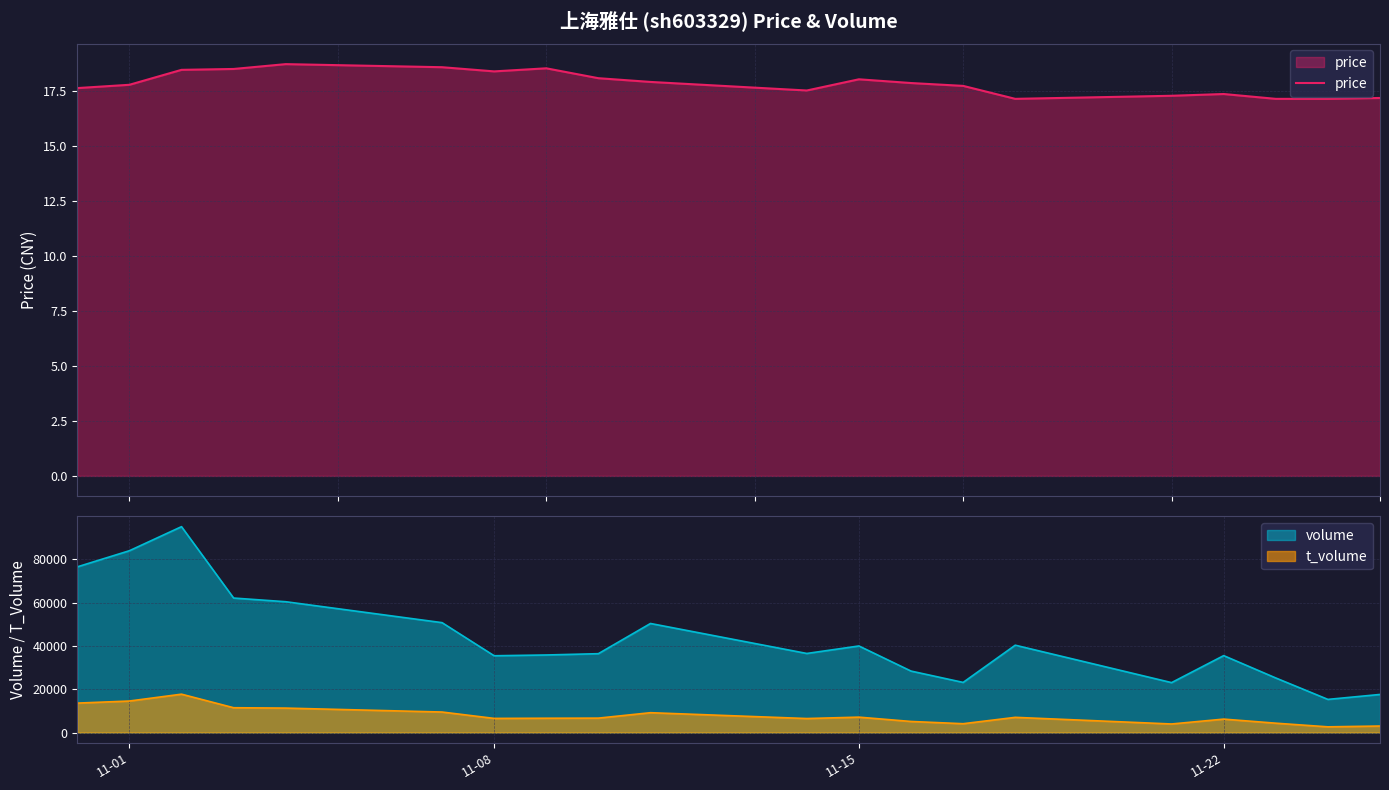

What is the maximum value for price?

18.7